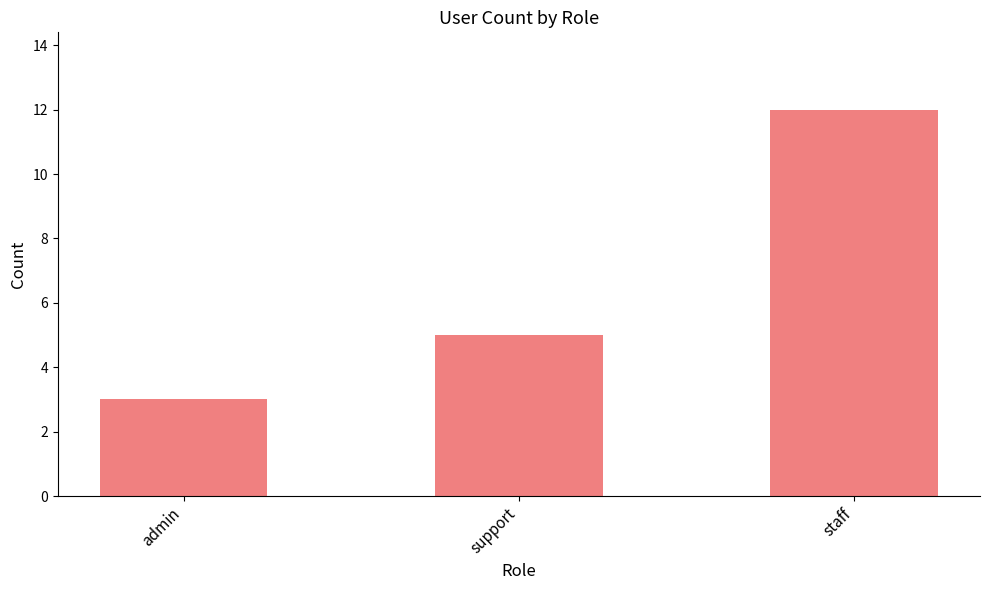

How many series are shown in this chart?

1